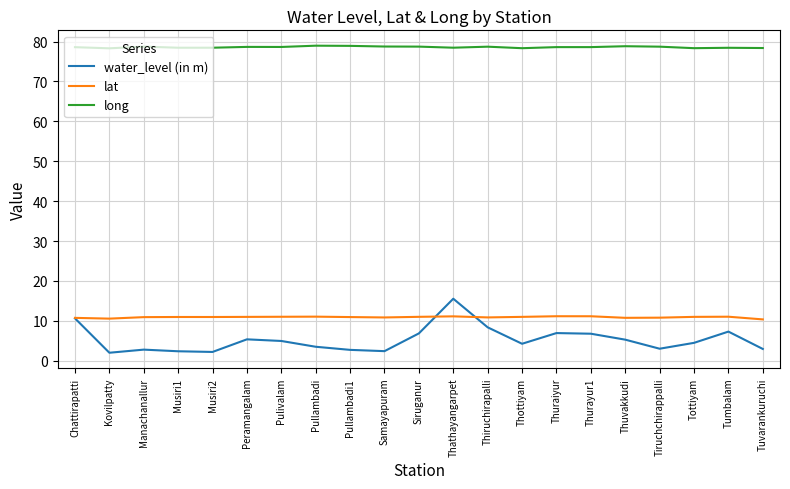

What is the smallest value displayed?

2.0